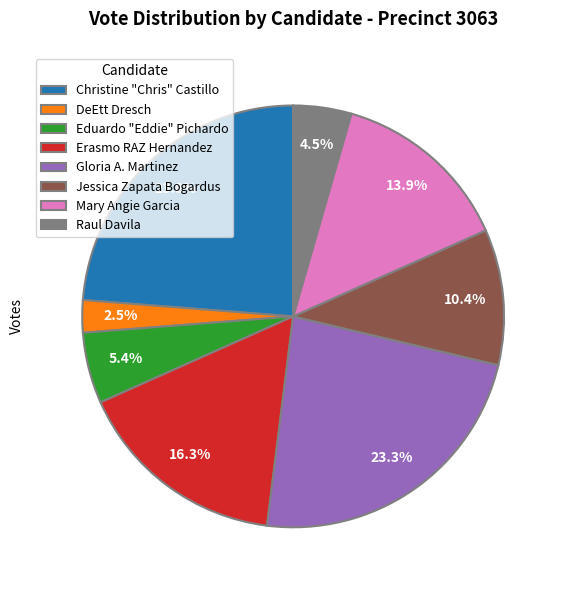

To the nearest percent, what is the average slice percentage?

12%